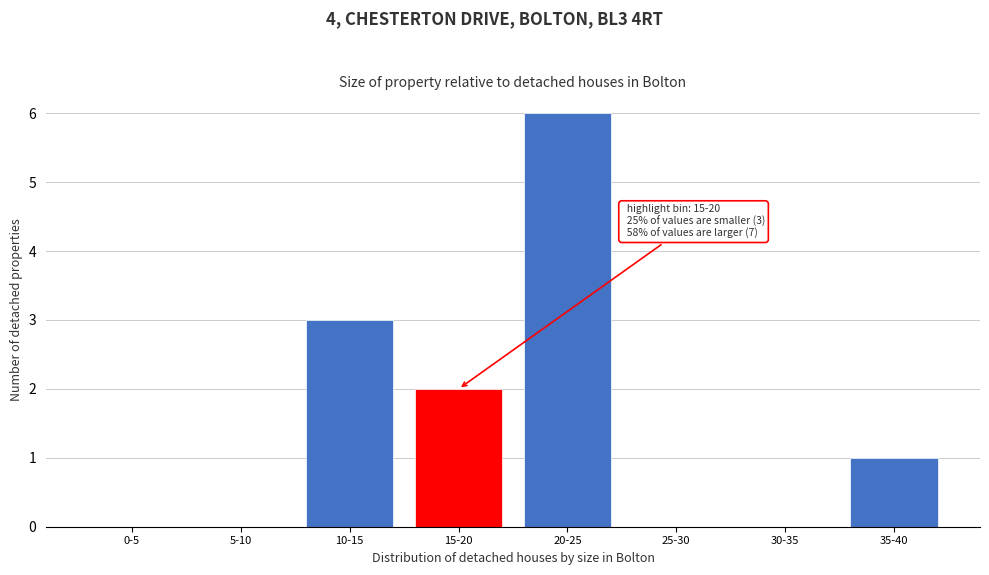

Reading left to right, what are all the values shown in this chart?

0-5=0	5-10=0	10-15=3	15-20=2	20-25=6	25-30=0	30-35=0	35-40=1